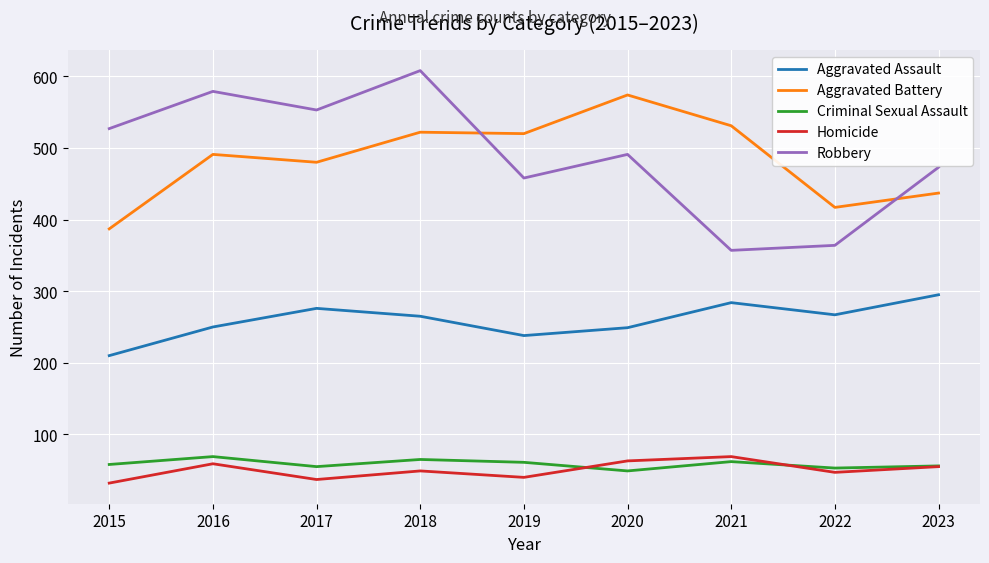

What is the minimum value shown in the chart?

32